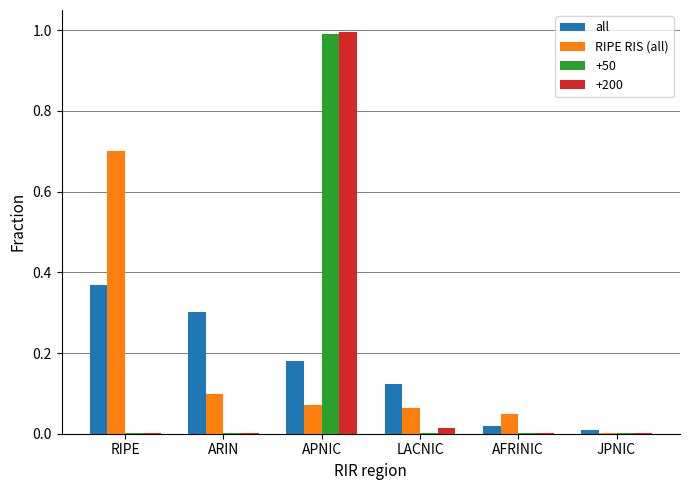

Is it true that RIPE RIS (all) equals 0.3 at RIPE?

False